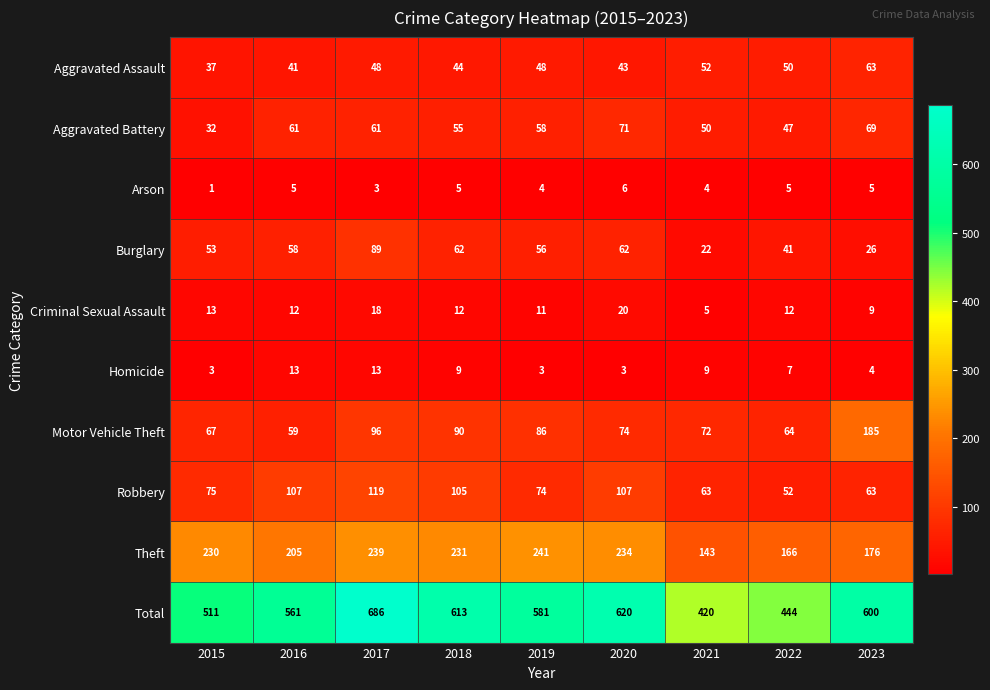

What is the average value of the Criminal Sexual Assault series?

12